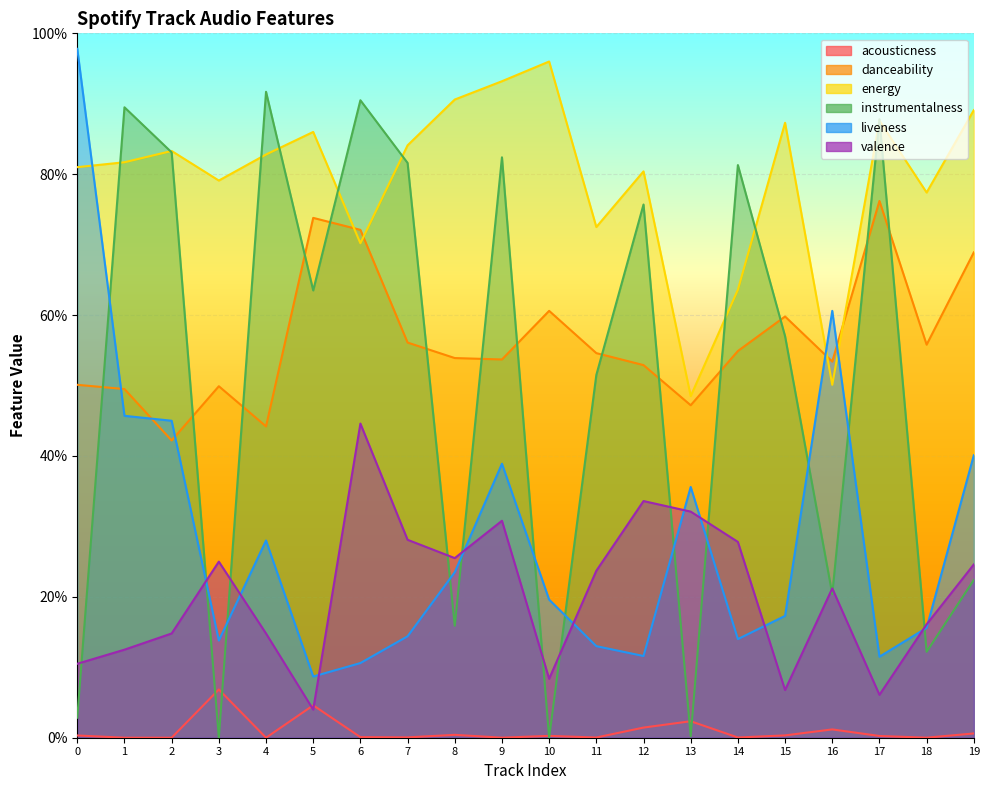

Reading left to right, list all the values displayed in this chart.

acousticness: 0.0	0.0	0.0	0.1	0.0	0.0	0.0	0.0	0.0	0.0	0.0	0.0	0.0	0.0	0.0	0.0	0.0	0.0	0.0	0.0
danceability: 0.5	0.5	0.4	0.5	0.4	0.7	0.7	0.6	0.5	0.5	0.6	0.5	0.5	0.5	0.5	0.6	0.5	0.8	0.6	0.7
energy: 0.8	0.8	0.8	0.8	0.8	0.9	0.7	0.8	0.9	0.9	1.0	0.7	0.8	0.5	0.6	0.9	0.5	0.9	0.8	0.9
instrumentalness: 0.0	0.9	0.8	0.0	0.9	0.6	0.9	0.8	0.2	0.8	0.0	0.5	0.8	0.0	0.8	0.6	0.2	0.9	0.1	0.2
liveness: 1.0	0.5	0.5	0.1	0.3	0.1	0.1	0.1	0.2	0.4	0.2	0.1	0.1	0.4	0.1	0.2	0.6	0.1	0.2	0.4
valence: 0.1	0.1	0.1	0.2	0.1	0.0	0.4	0.3	0.3	0.3	0.1	0.2	0.3	0.3	0.3	0.1	0.2	0.1	0.2	0.2